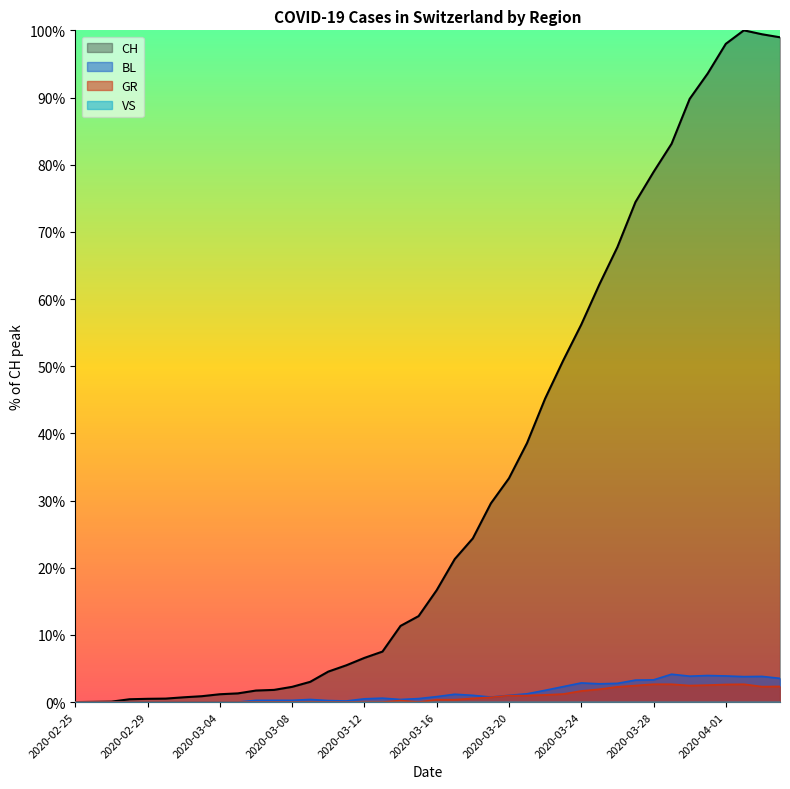

At which category does BL reach its first local peak?

2020-03-09